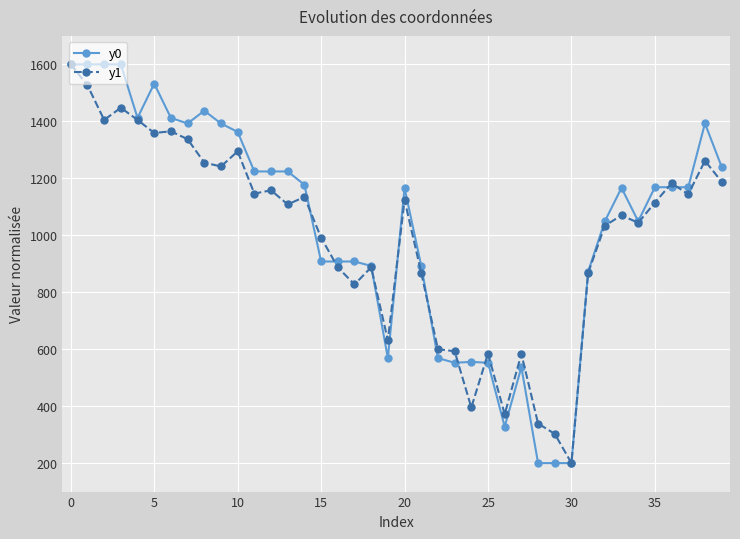

What is the greatest value displayed?

1600.0